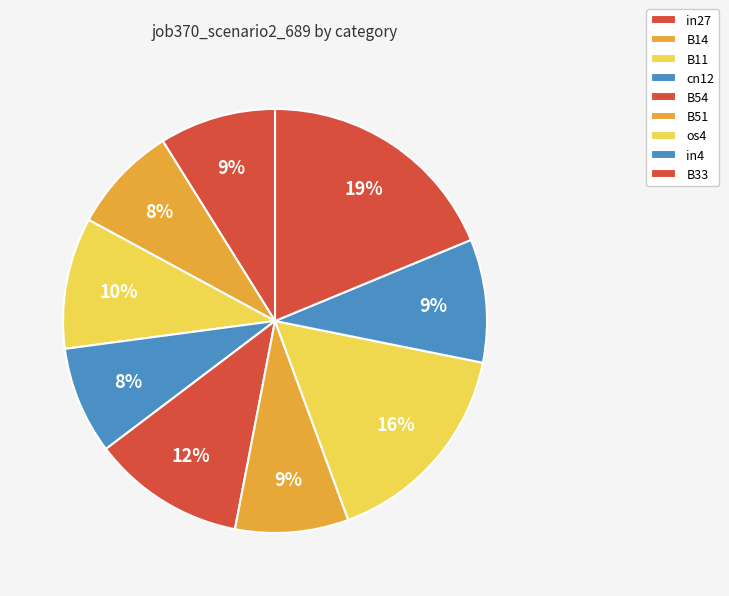

How many slices are in this pie chart?

9